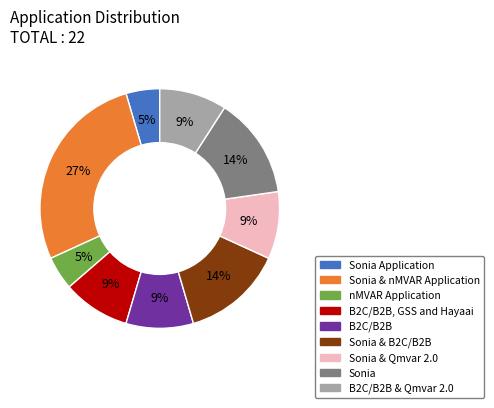

To the nearest percent, what percentage of the pie is B2C/B2B & Qmvar 2.0?

9%